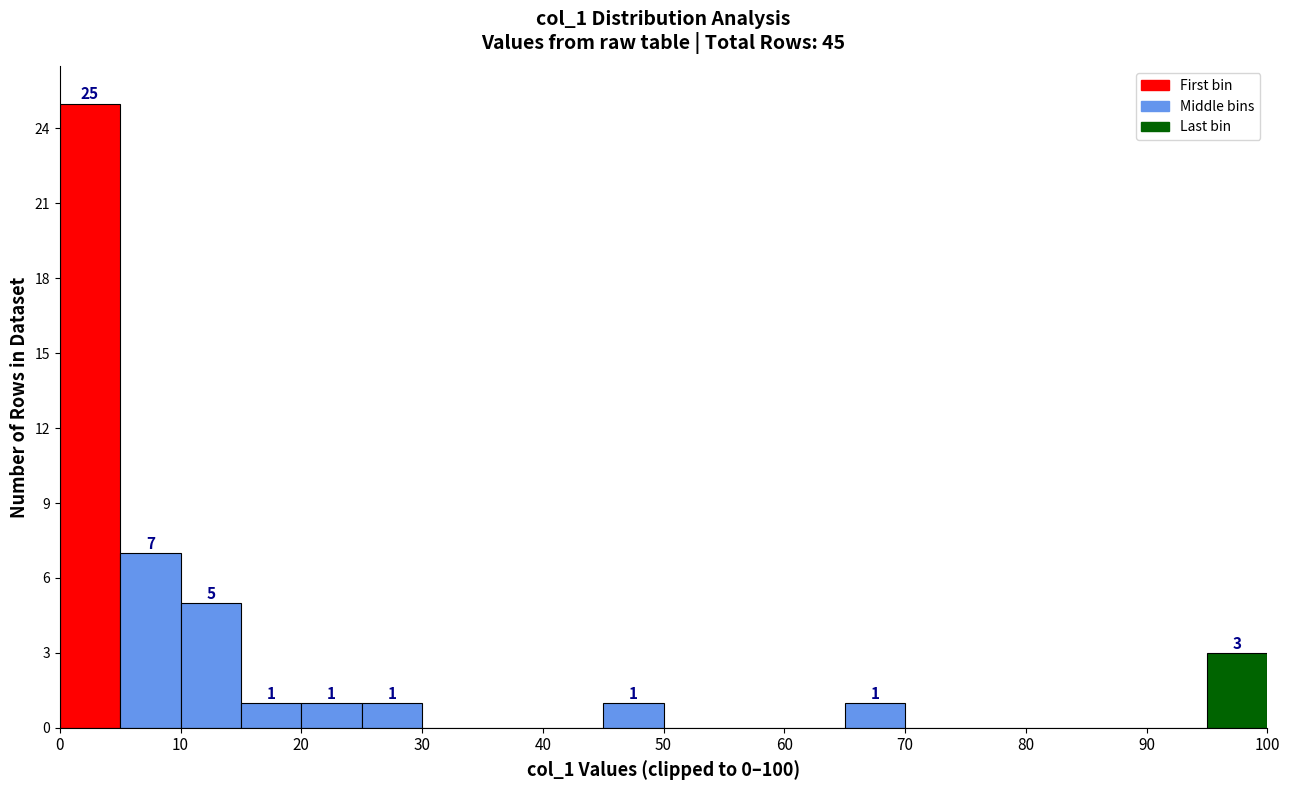

Over which range of the x-axis is the bar tallest?

0 to 5